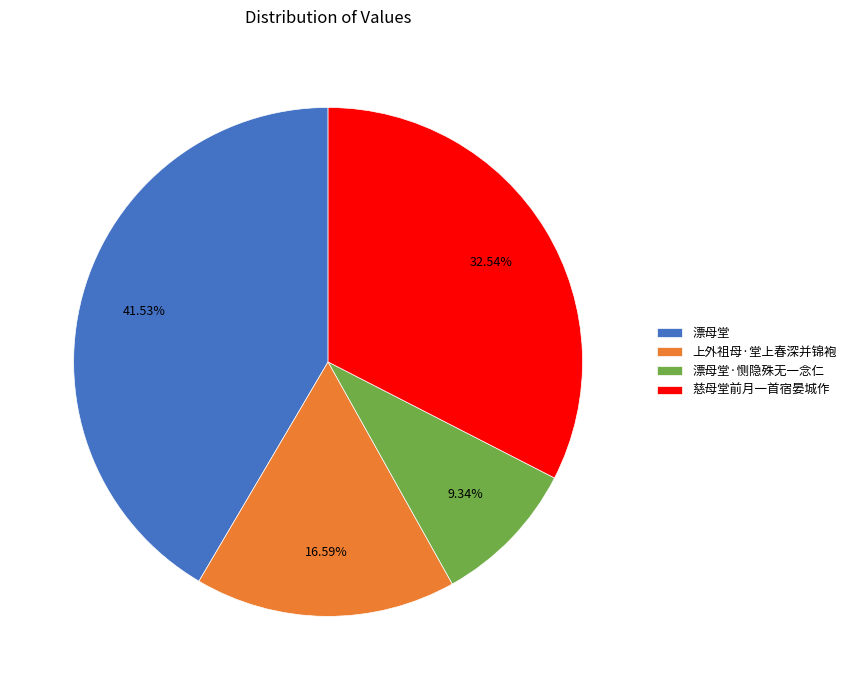

What percentage do 漂母堂·恻隐殊无一念仁 and 漂母堂 together represent?

50.9%